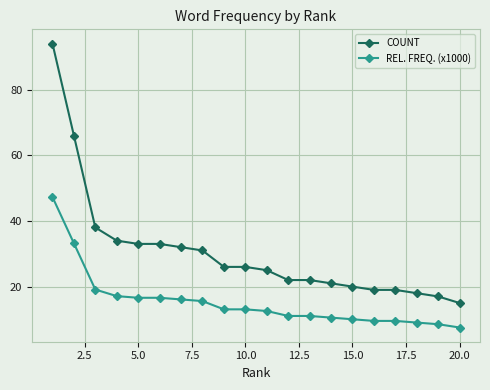

Which series has the widest spread of values?

COUNT